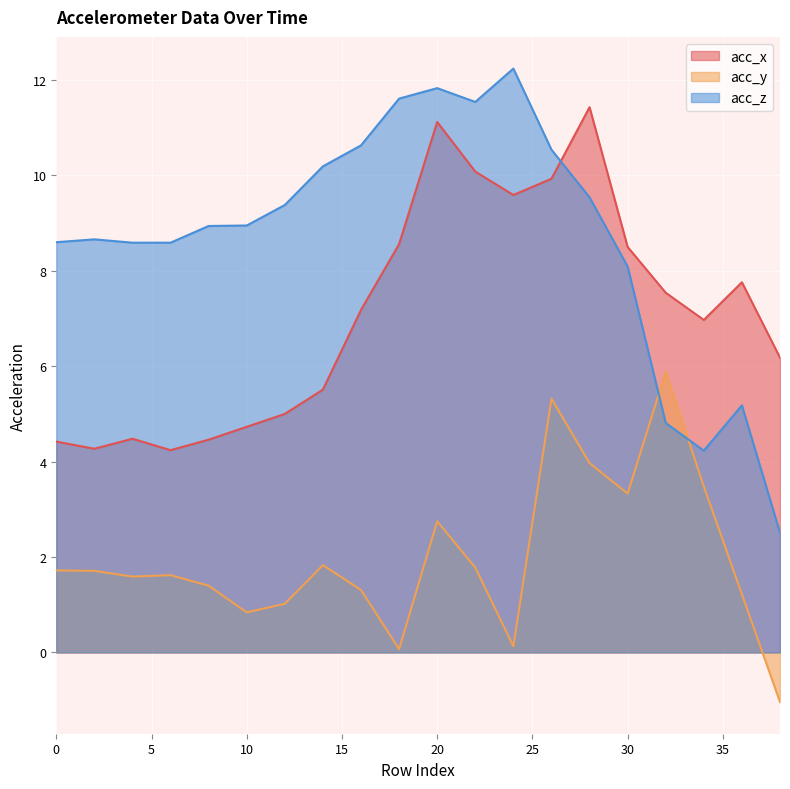

Which label corresponds to the smallest value in the chart?

38